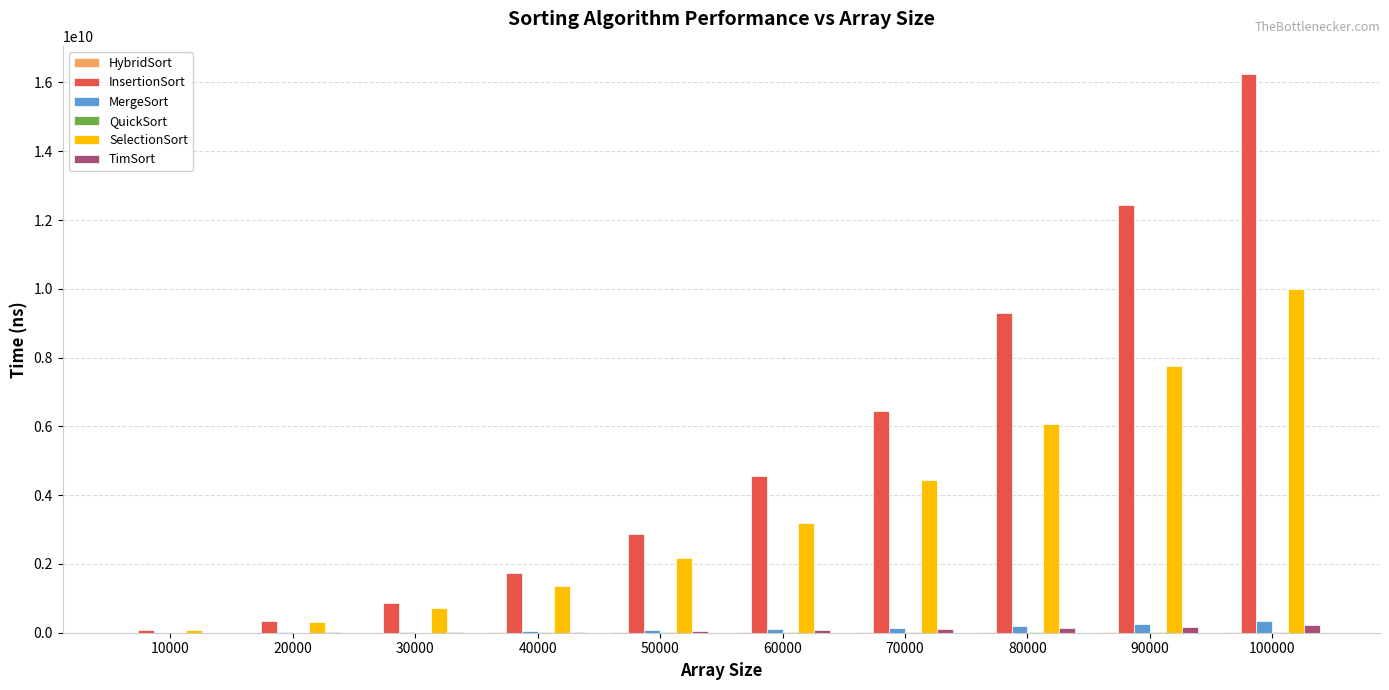

Which series has the largest total across all categories?

InsertionSort